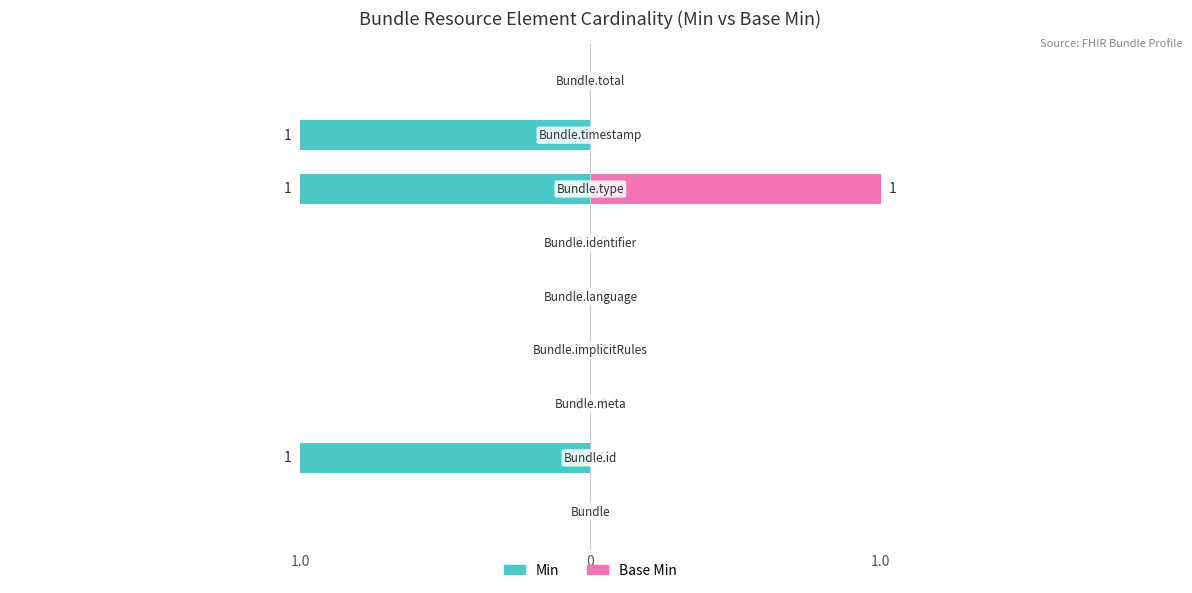

Which series has the largest range (max minus min)?

Min